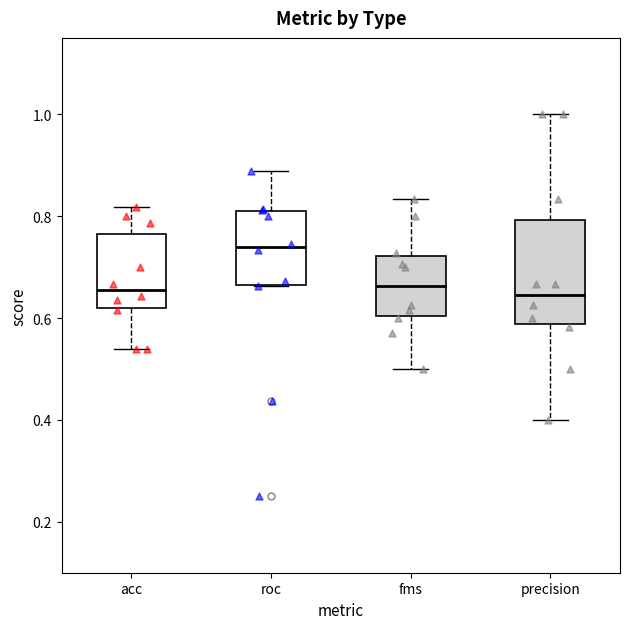

Which box is the tallest, from its lower edge to its upper edge?

precision